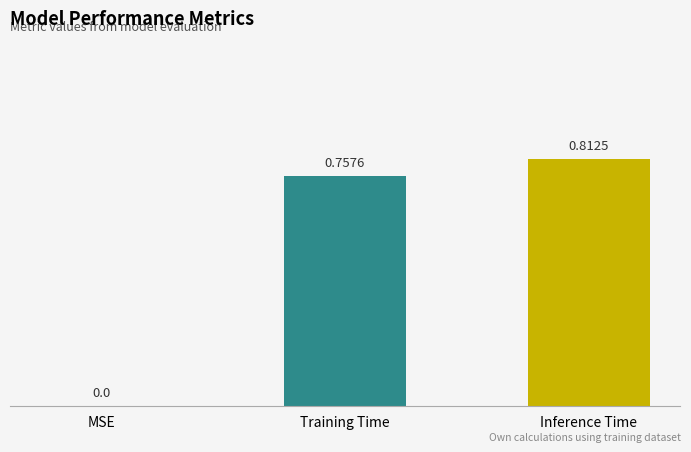

What is the sum of the values at Training Time and Inference Time?

1.6